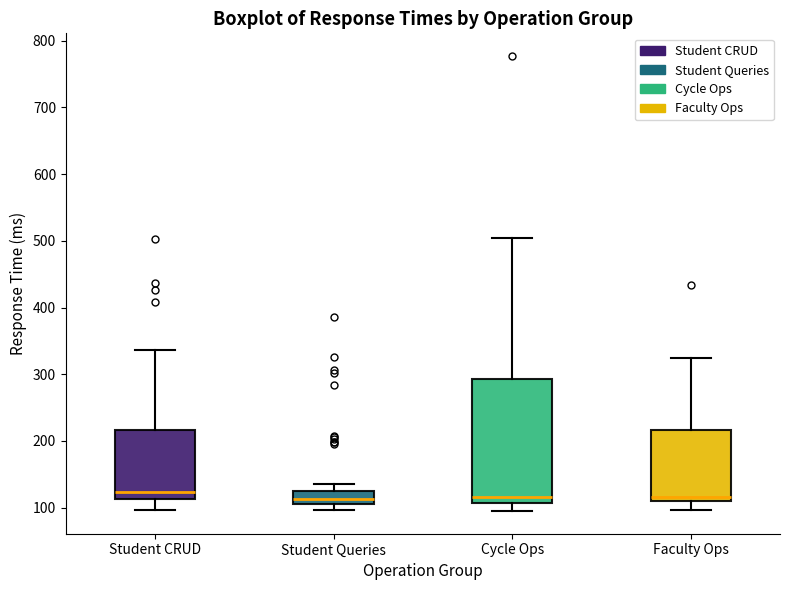

Which box is the tallest, from its lower edge to its upper edge?

Cycle Ops